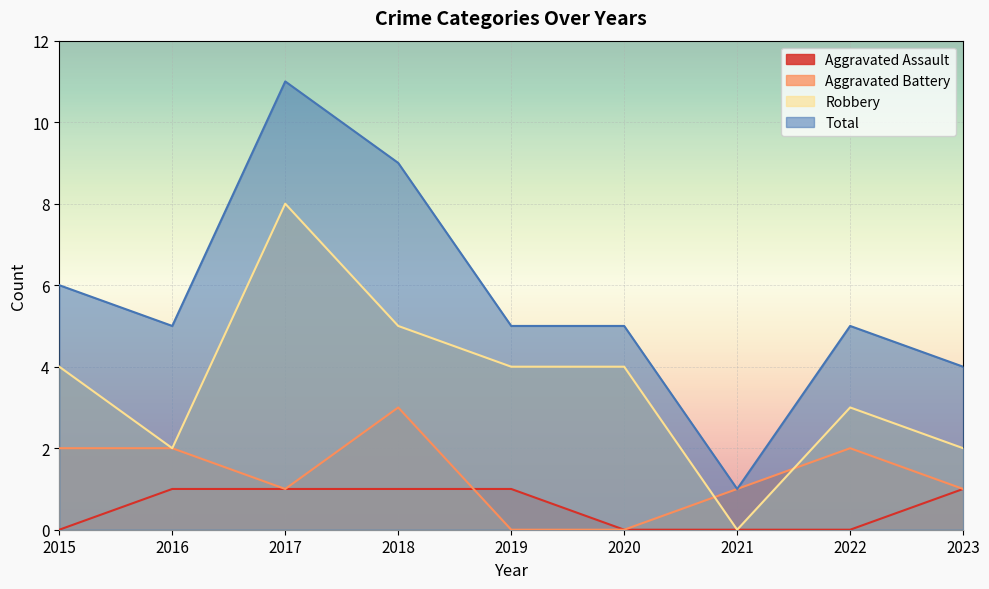

Does the chart display data point markers on the line(s)?

No